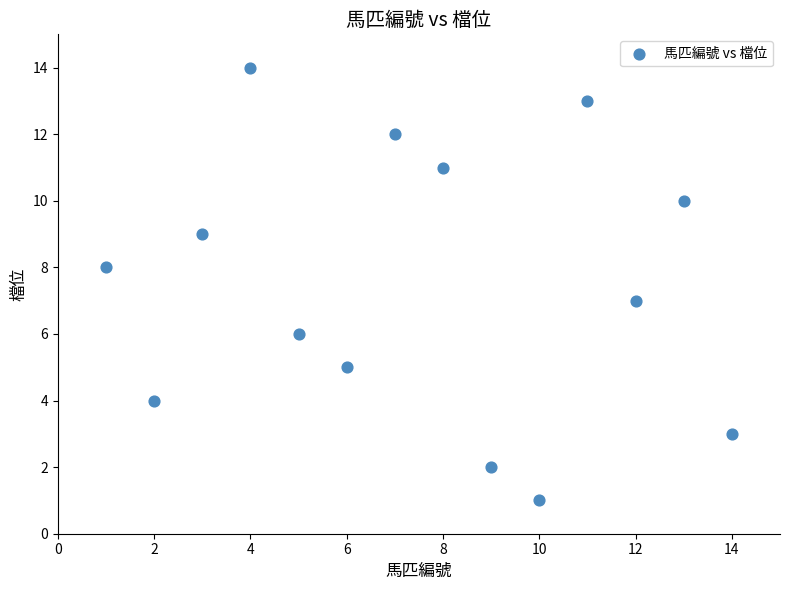

What is the range of Y values (max minus min)?

13